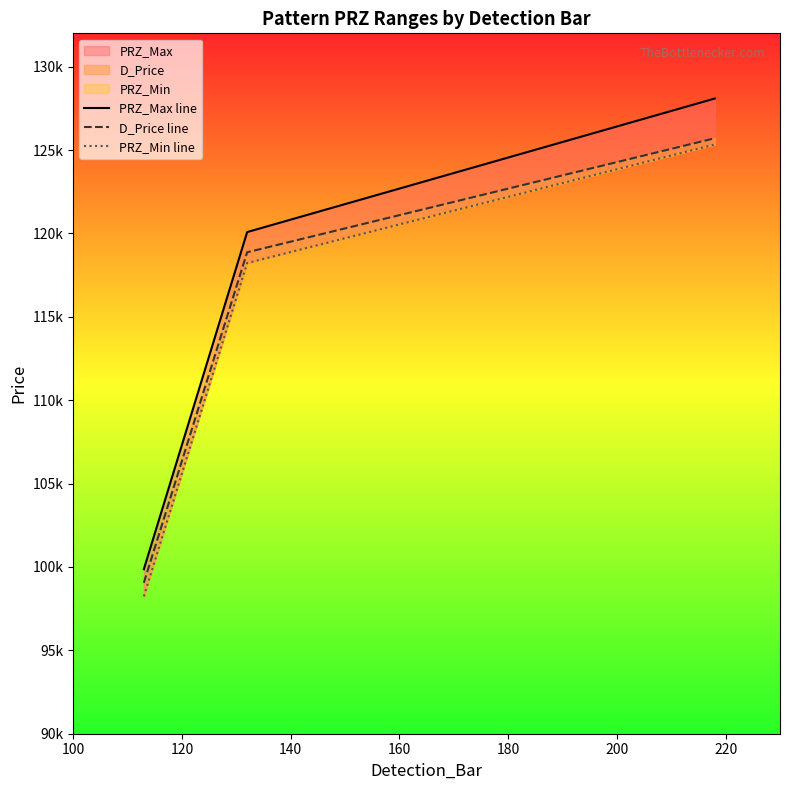

The D_Price line series shows 145932.2 at 100. True or false?

False